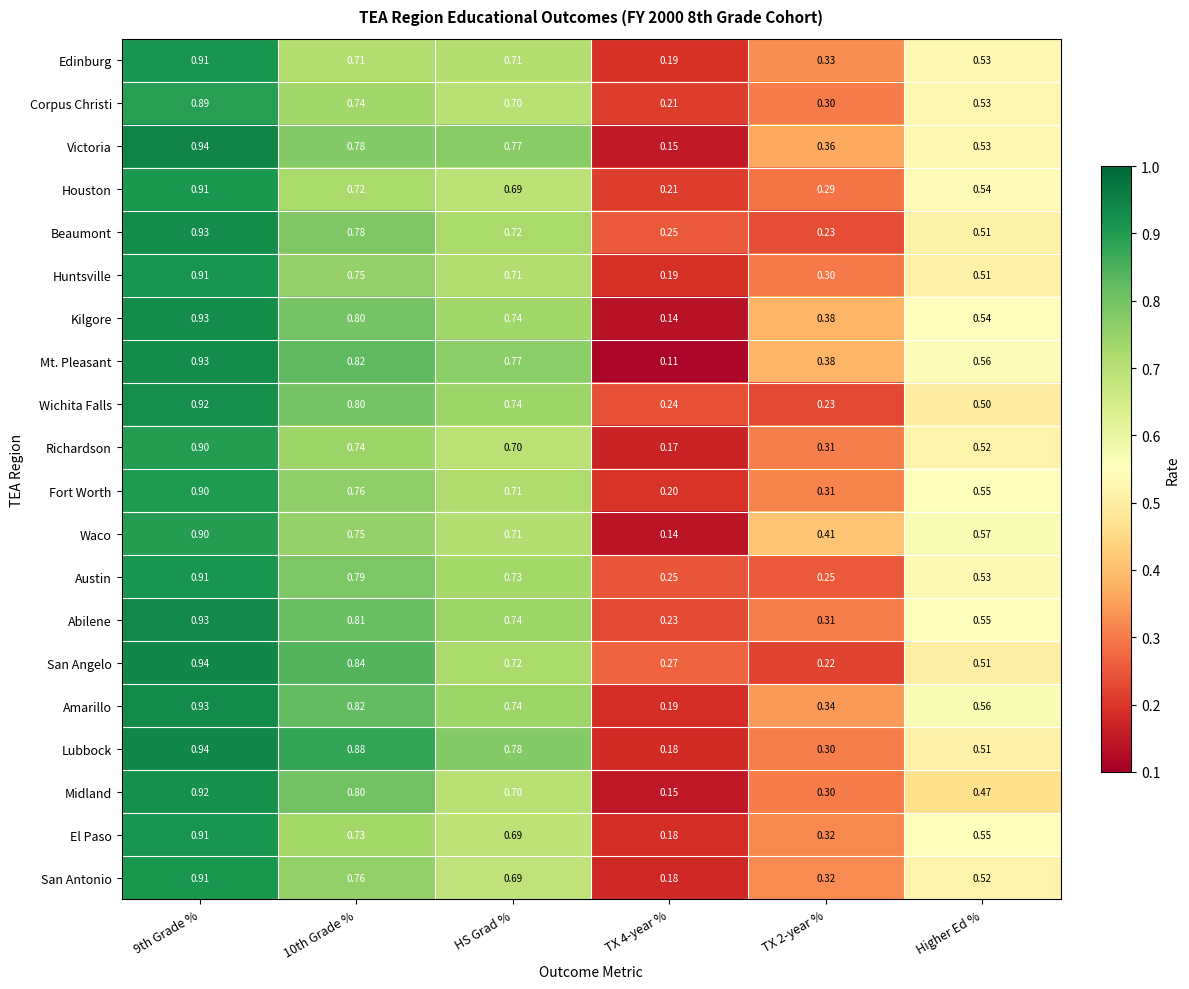

Between 10th Grade % and TX 2-year %, which series saw the biggest shift?

San Angelo